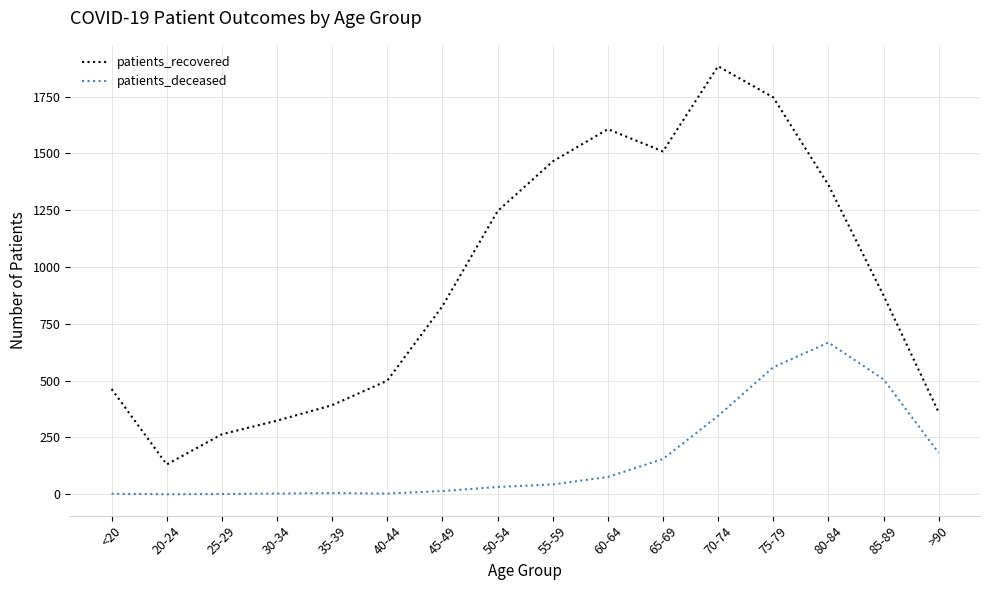

Between 20-24 and 40-44, which series saw the biggest shift?

patients_recovered